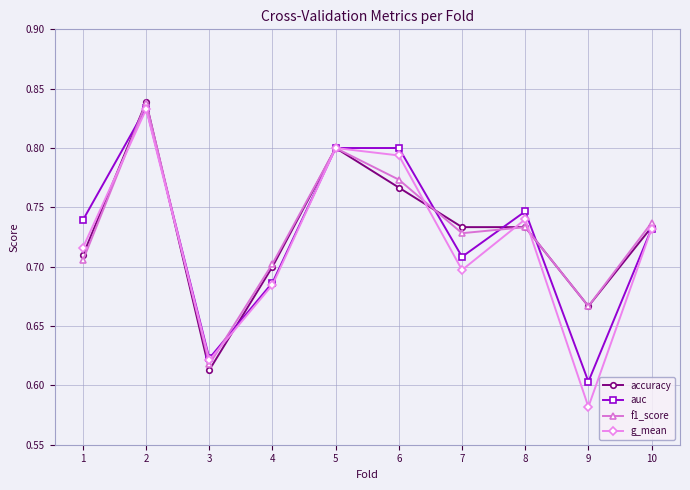

Which series has the widest spread of values?

g_mean